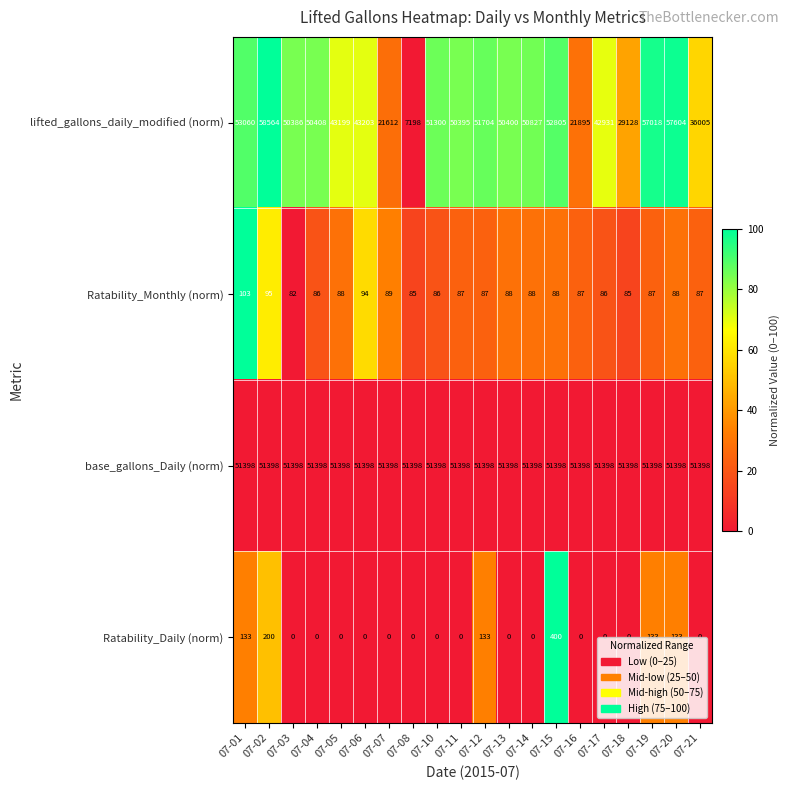

What is the difference between the maximum and second lowest values in the Ratability_Daily (norm) series?

400